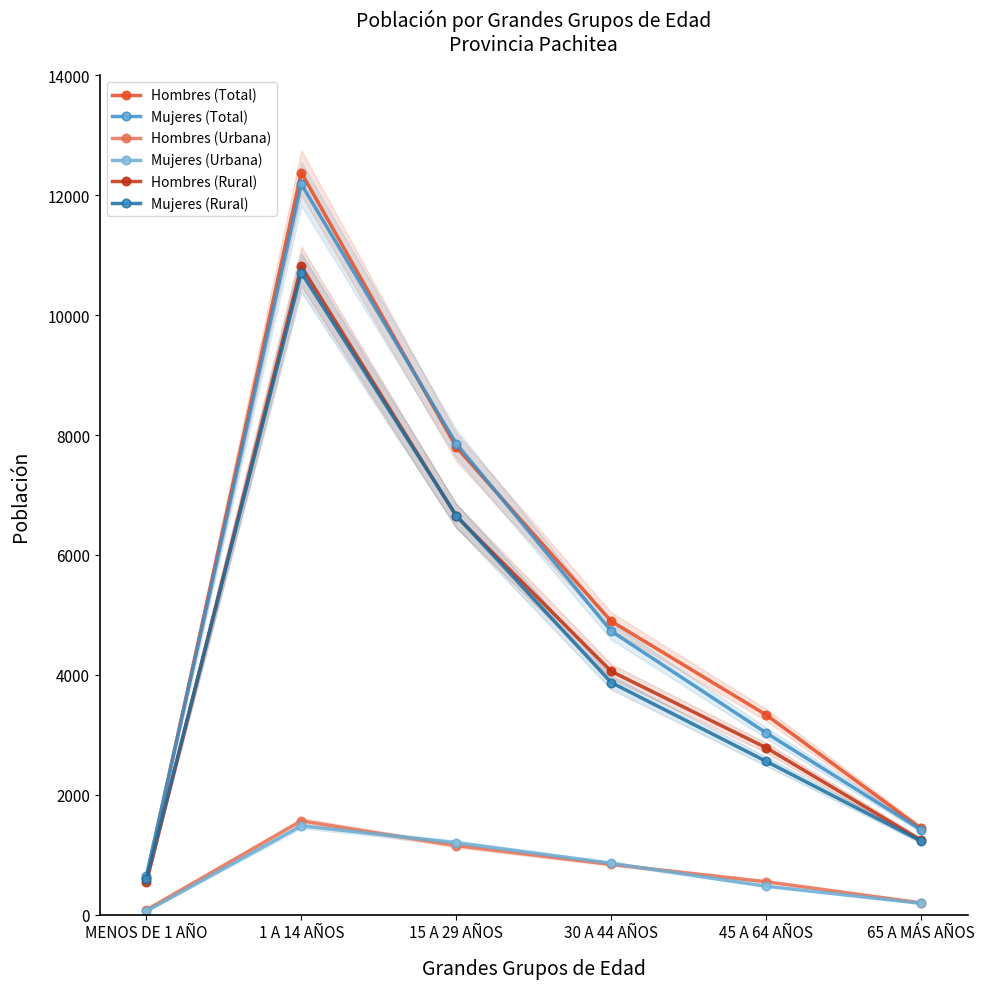

At which label does Mujeres (Total) reach its peak?

1 A 14 AÑOS